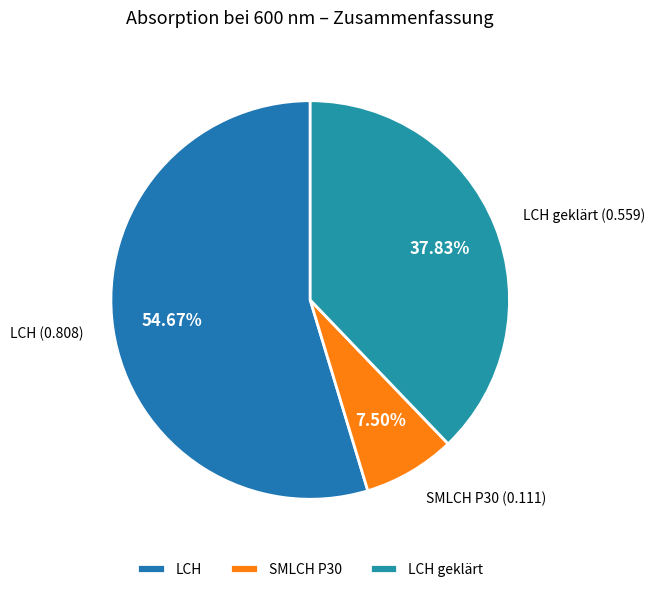

Between LCH and SMLCH P30, which is larger?

LCH